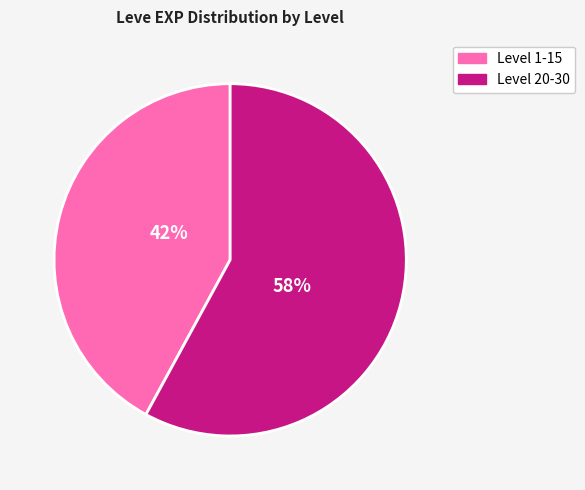

To the nearest percent, what is the average slice percentage?

50%